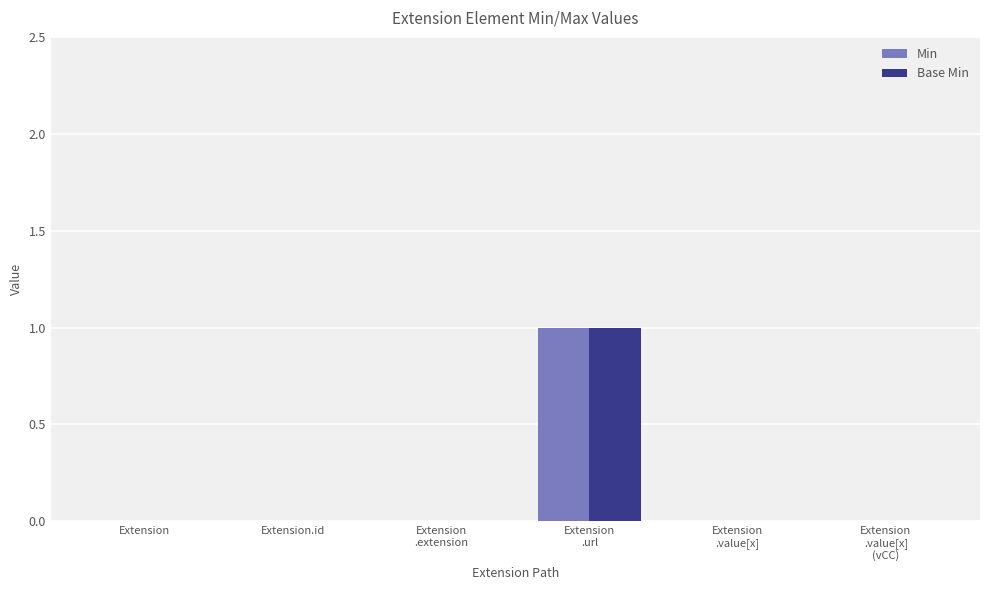

What are all the series names shown in the legend?

Min, Base Min